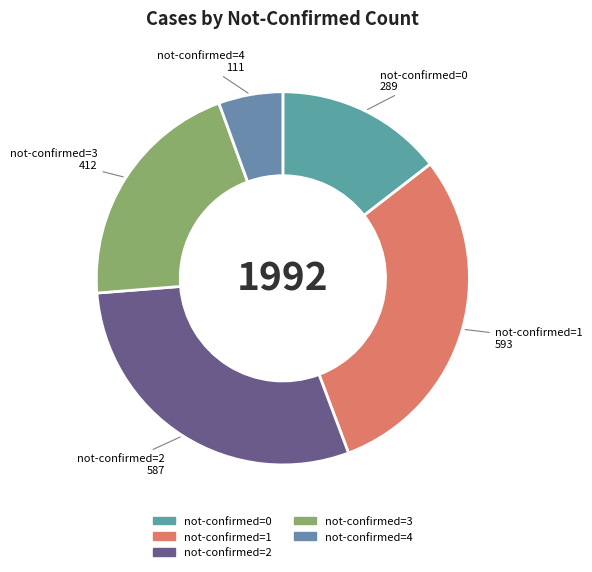

What is the smallest slice in the pie chart?

not-confirmed=4